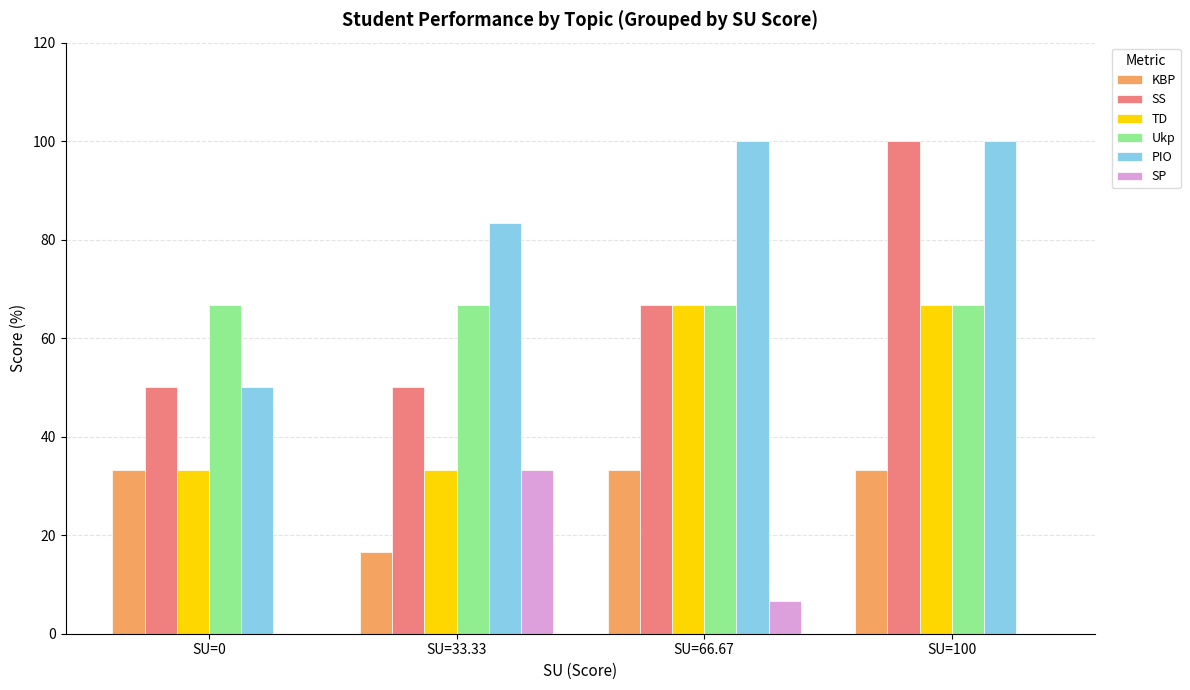

Count the number of categories in the chart.

4